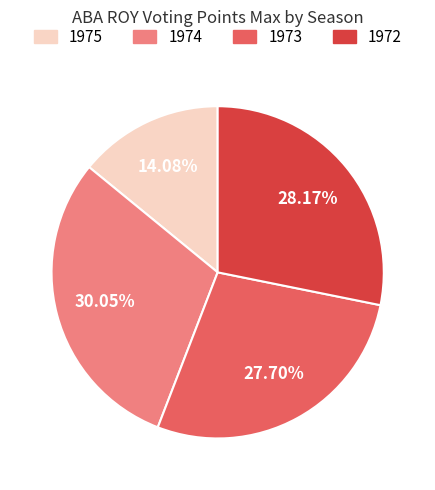

How many slices are in this pie chart?

4